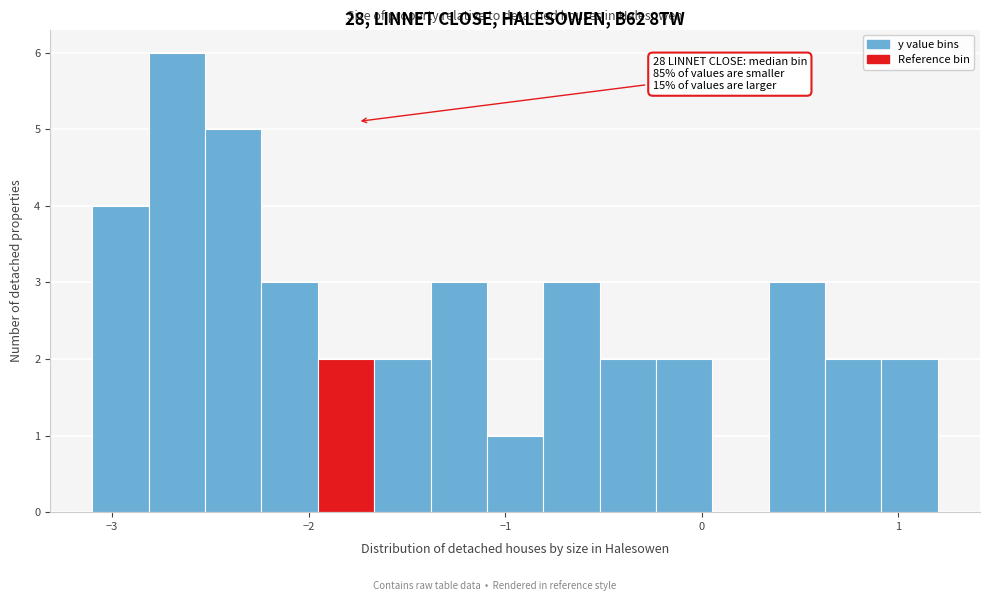

Read against the x-axis, roughly where is the centre of the tallest bar?

-2.7